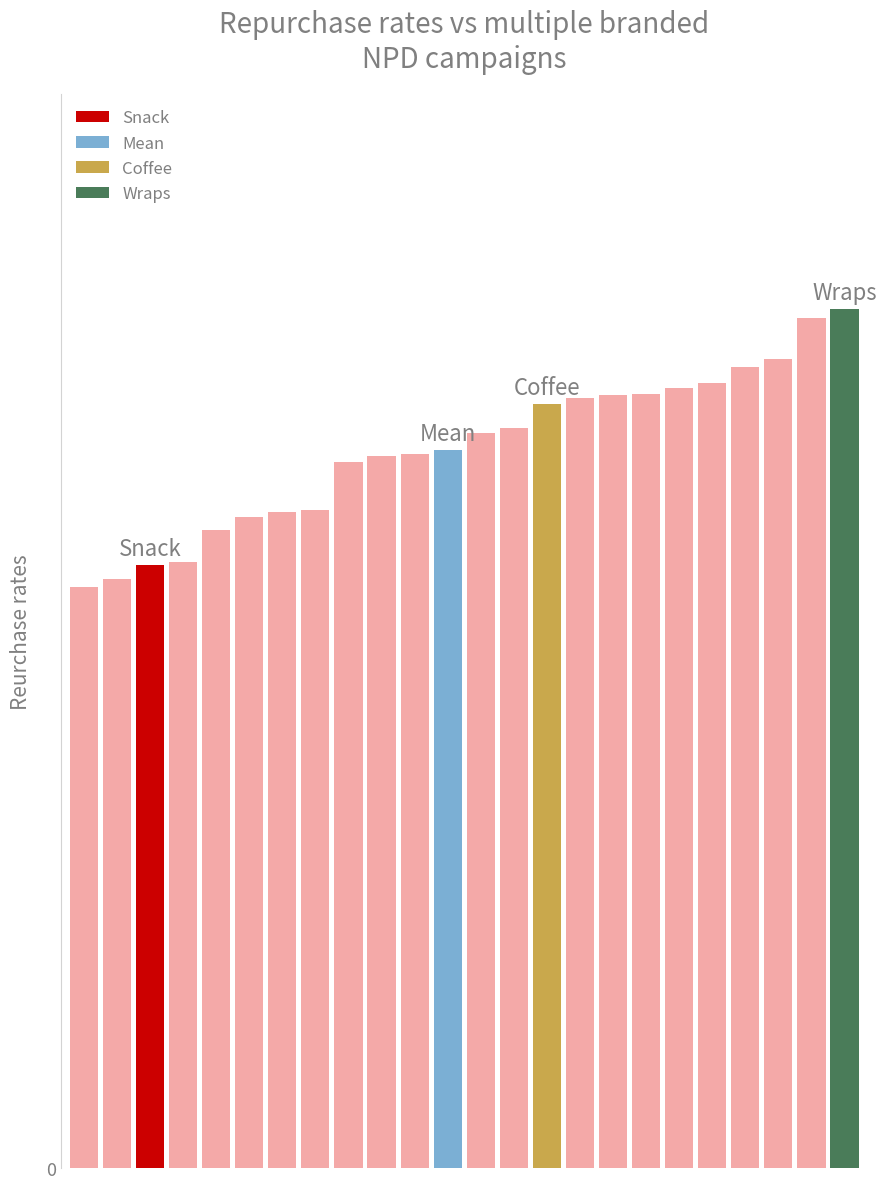

What is the minimum value shown in the chart?

12.1